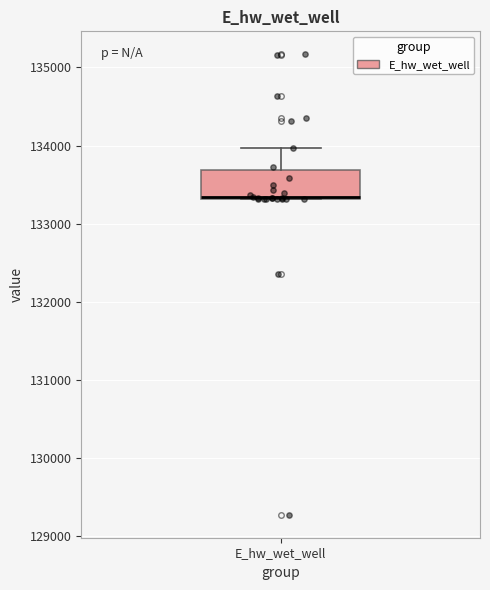

Transcribe this box plot: give where the median line is, the range the box spans, and where the two whiskers end, as read against the y-axis. The values are not printed on the chart, so give them approximately, as read against the axis.

median 133300 (drawn on the box's lower edge), box 133300 to 133700, whiskers 133300 to 134000